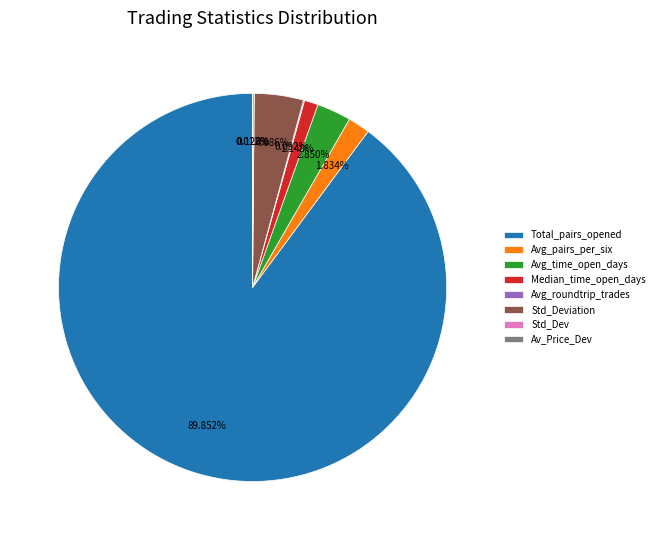

Which slice is the largest?

Total_pairs_opened